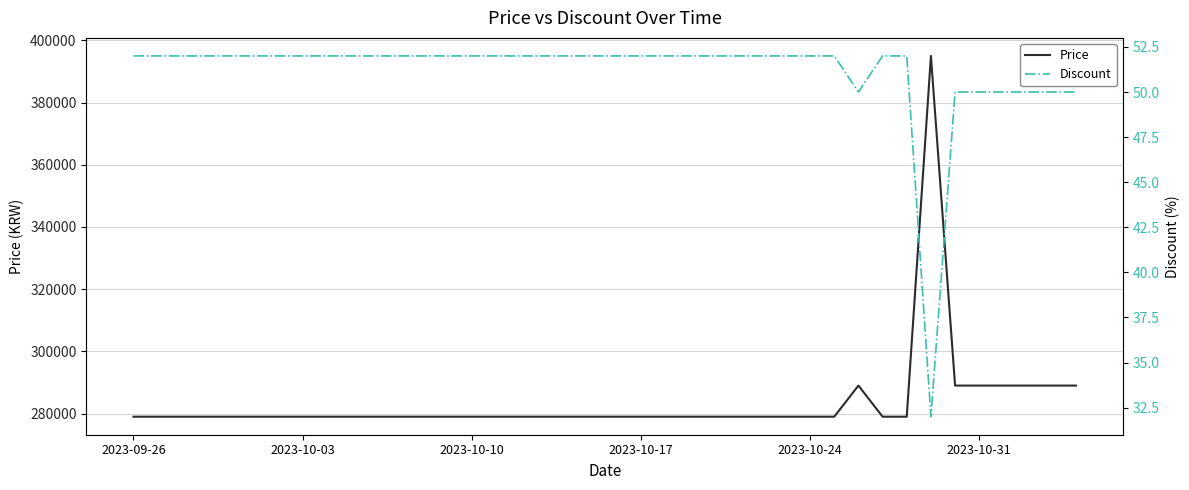

What is the highest value of the Price series?

395000